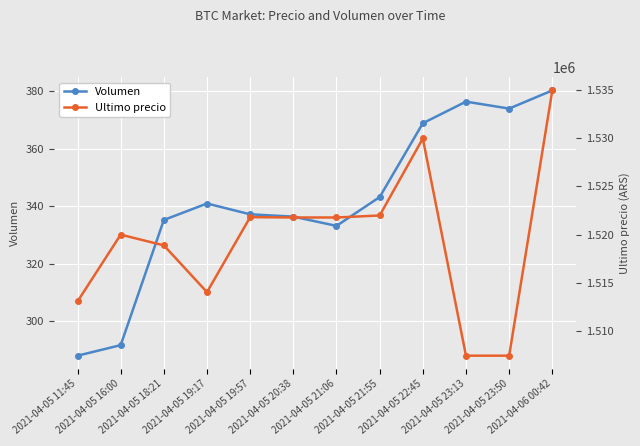

What is the label of the 6th point from the left?

2021-04-05 20:38